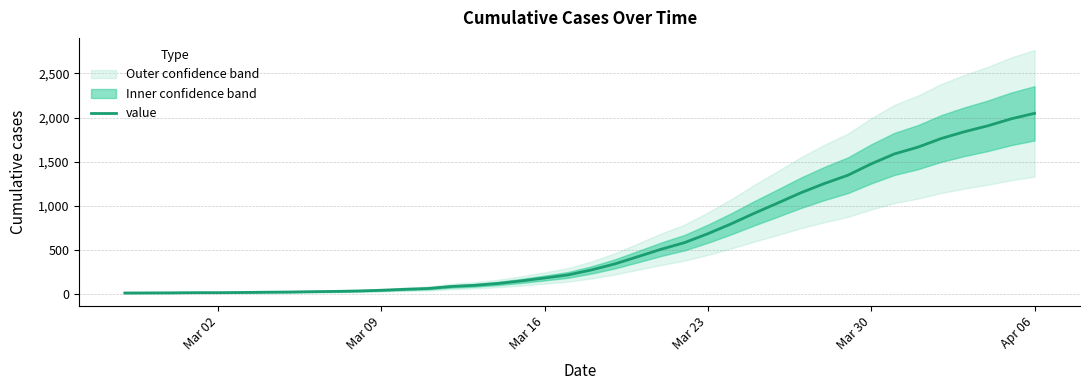

What is the highest value of the value series?

2048